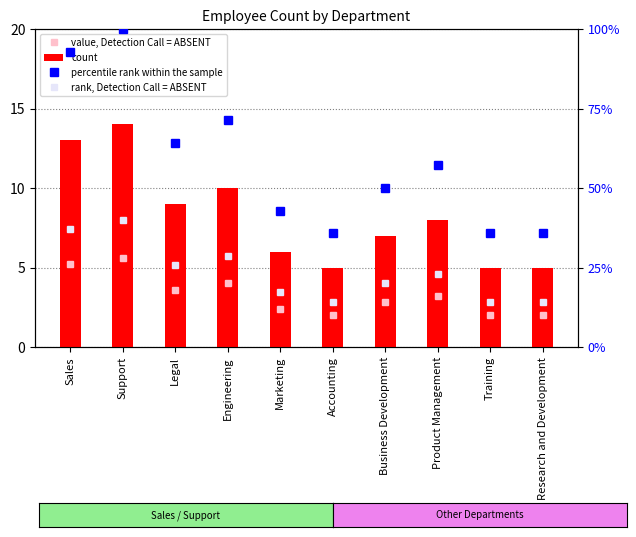

At how many categories does at least one series exceed 89?

2